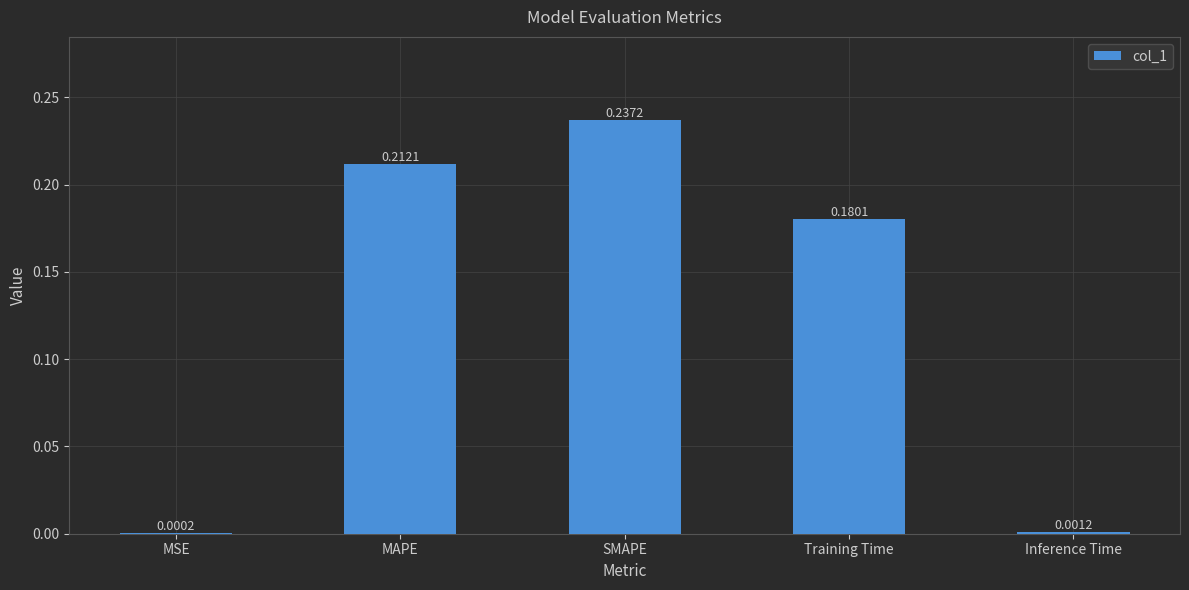

What is the sum of all values?

0.6